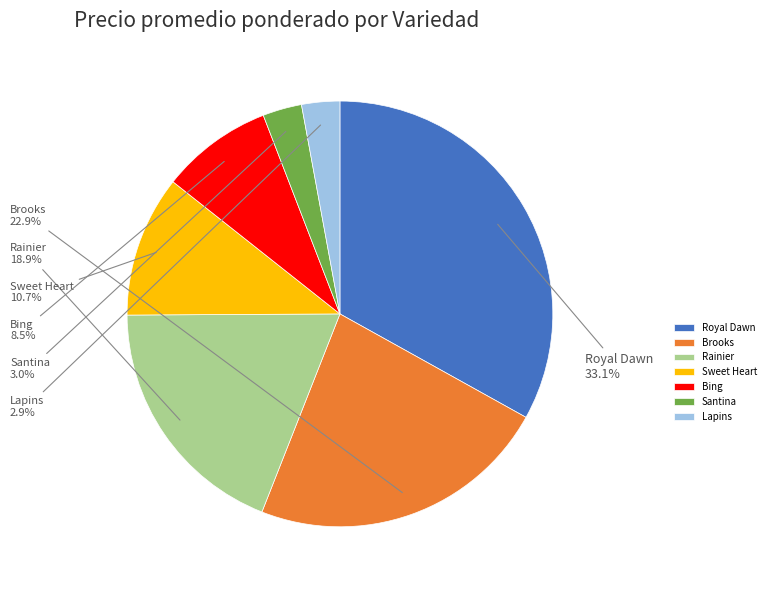

What percentage is the Rainier slice, to the nearest percent?

19%